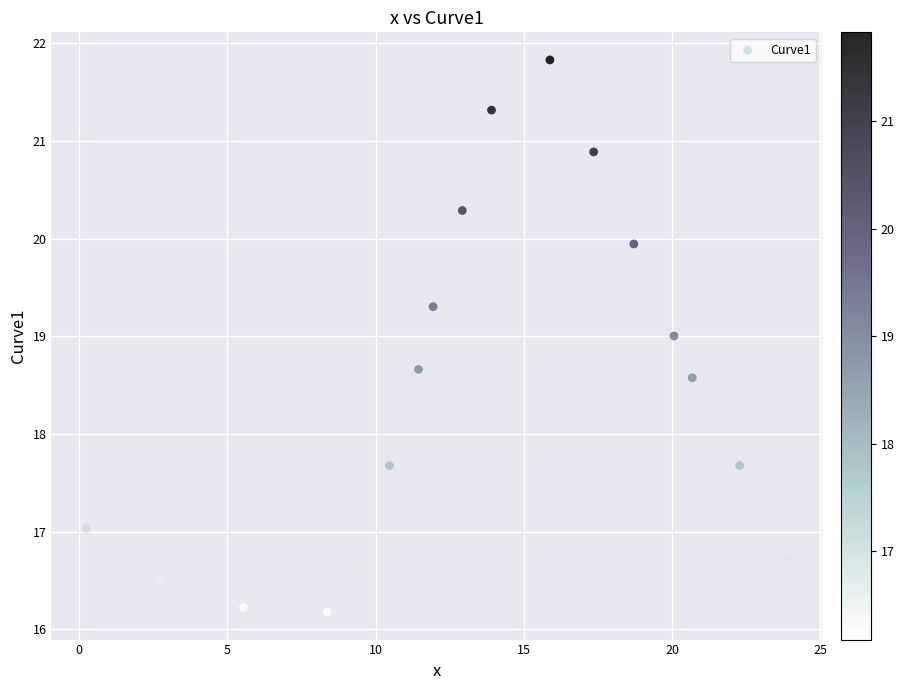

What is the range of Y values (max minus min)?

5.6